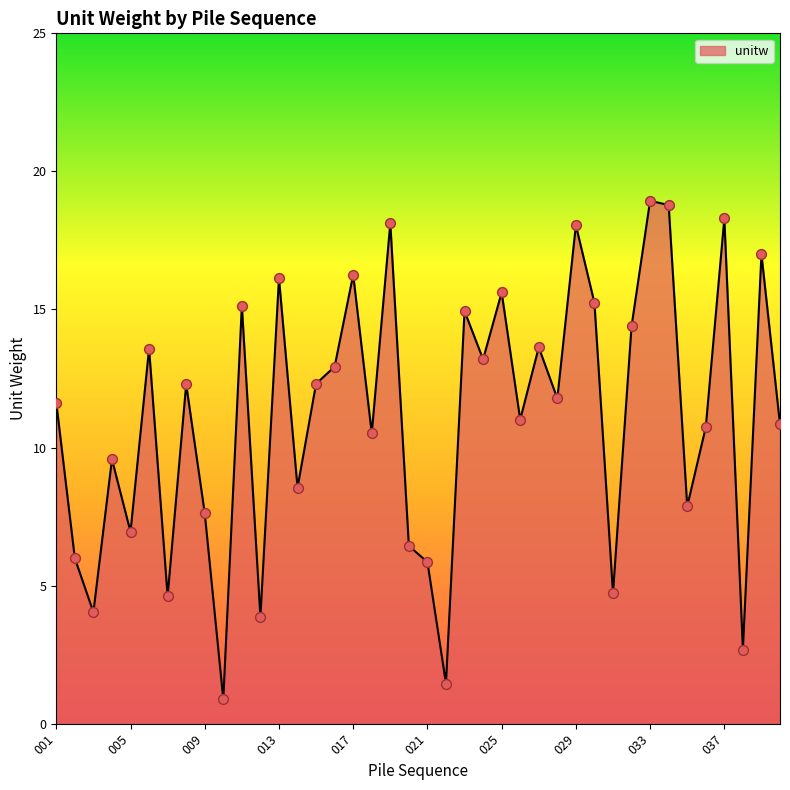

What is the greatest value displayed?

18.9